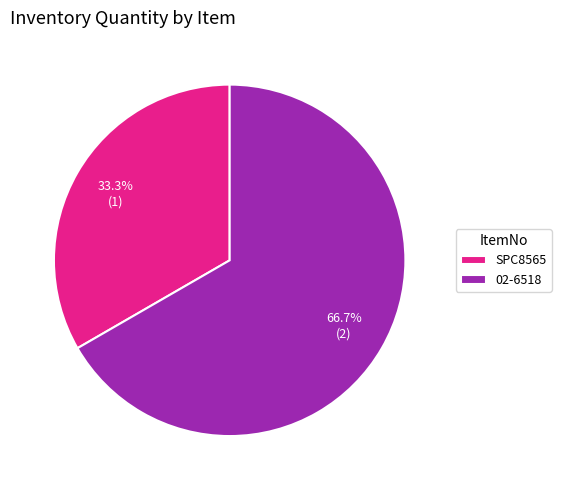

To the nearest percent, what is the difference between the largest and smallest slice percentages?

33%